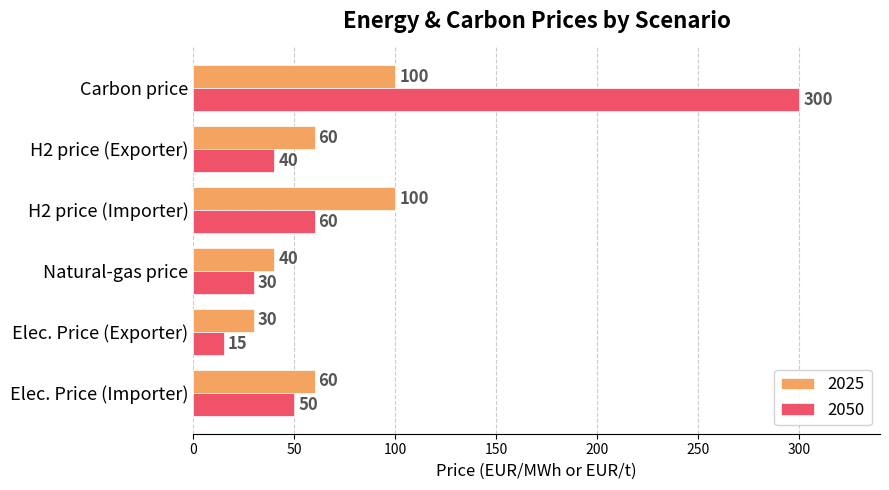

Which series changed the most between Elec. Price (Importer) and Carbon price?

2050